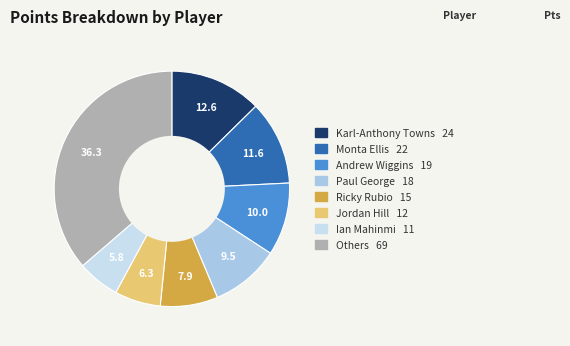

Does any single category account for the majority?

No